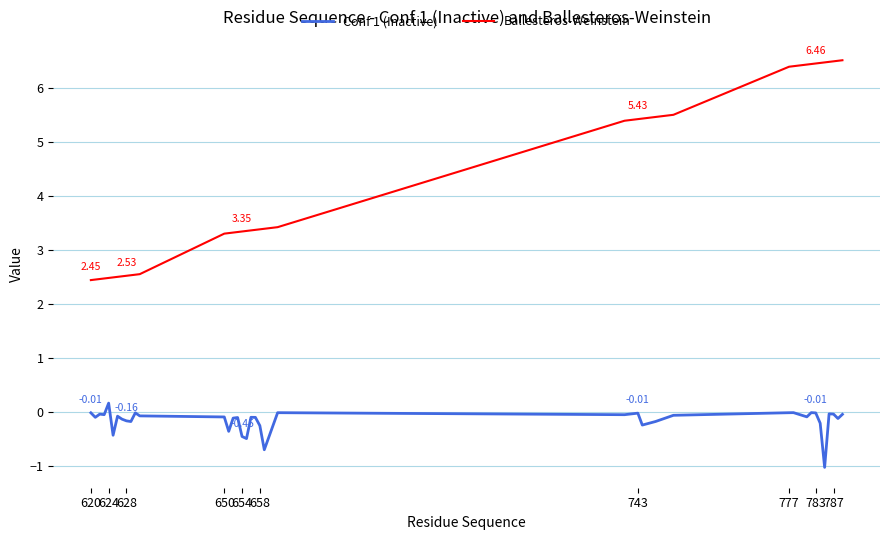

Rank the series by their maximum value, from lowest to highest.

Conf 1 (Inactive), Ballesteros-Weinstein